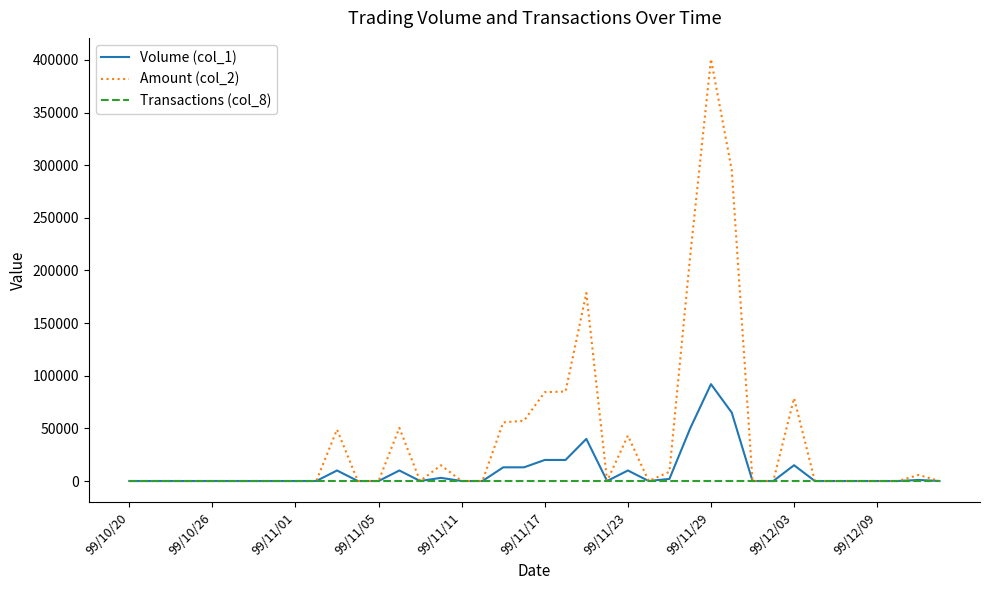

Which series has the largest total across all categories?

Amount (col_2)